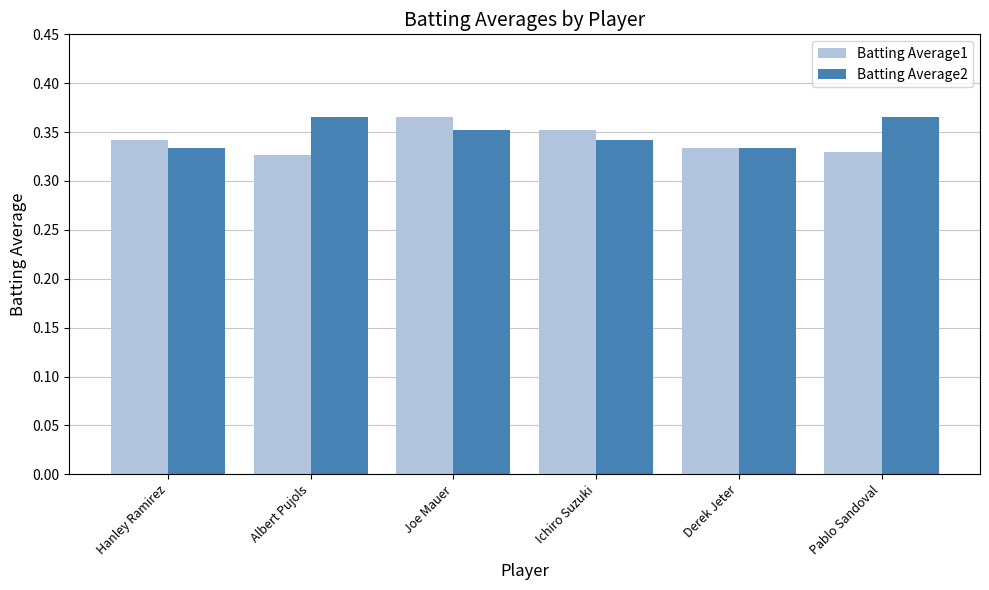

How many distinct data groups are displayed?

2